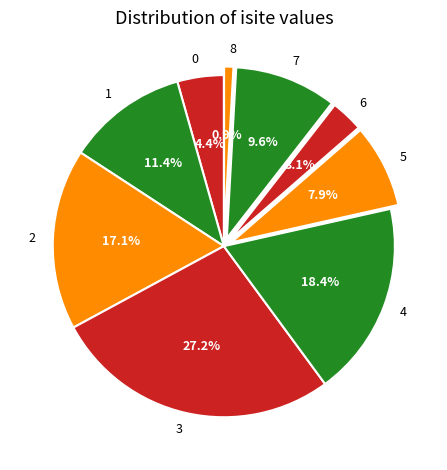

Between 3 and 0, which is larger?

3